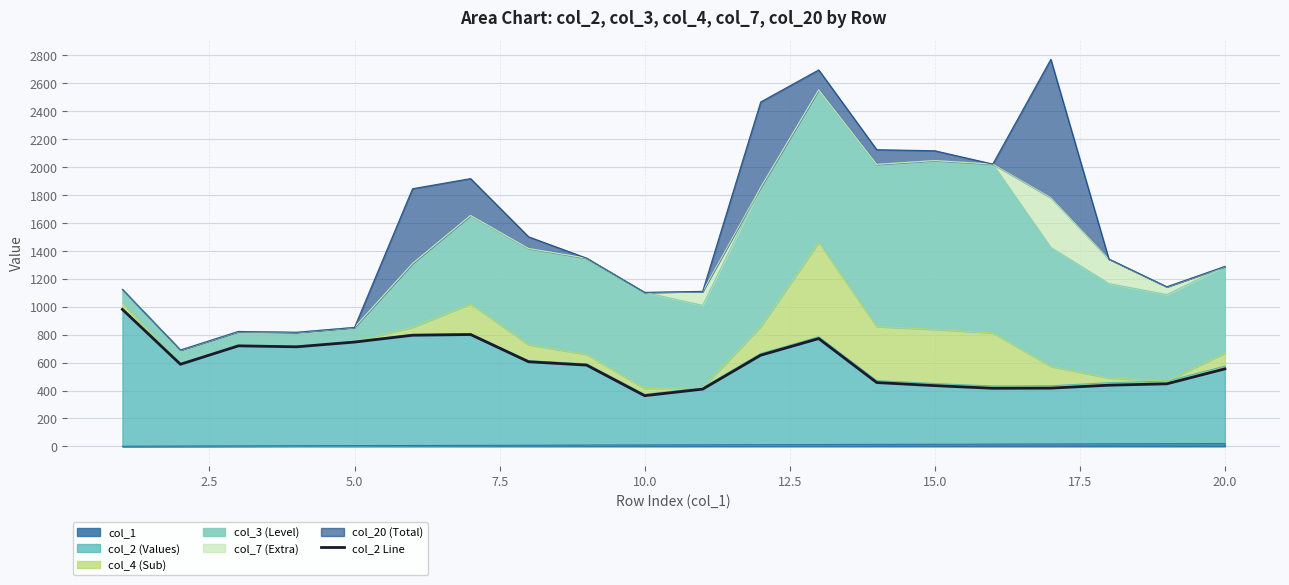

What is the value of the 15th point from the left?

435